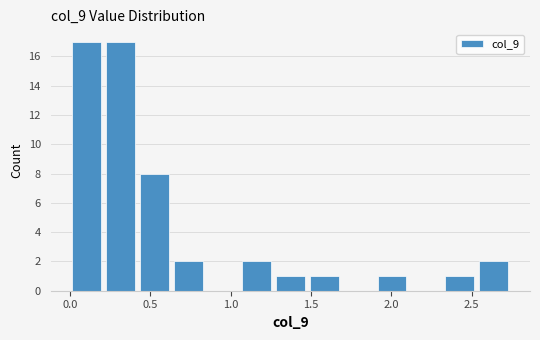

Reading left to right, list every bar in this chart as the range it spans on the x-axis followed by its height. Neither the bar edges nor the heights are printed on the chart, so give them approximately, as read against the axes.

0.00 to 0.20: 17
0.20 to 0.40: 17
0.40 to 0.65: 8
0.65 to 0.85: 2
0.85 to 1.05: 0
1.05 to 1.25: 2
1.25 to 1.50: 1
1.50 to 1.70: 1
1.70 to 1.90: 0
1.90 to 2.10: 1
2.10 to 2.30: 0
2.30 to 2.55: 1
2.55 to 2.75: 2